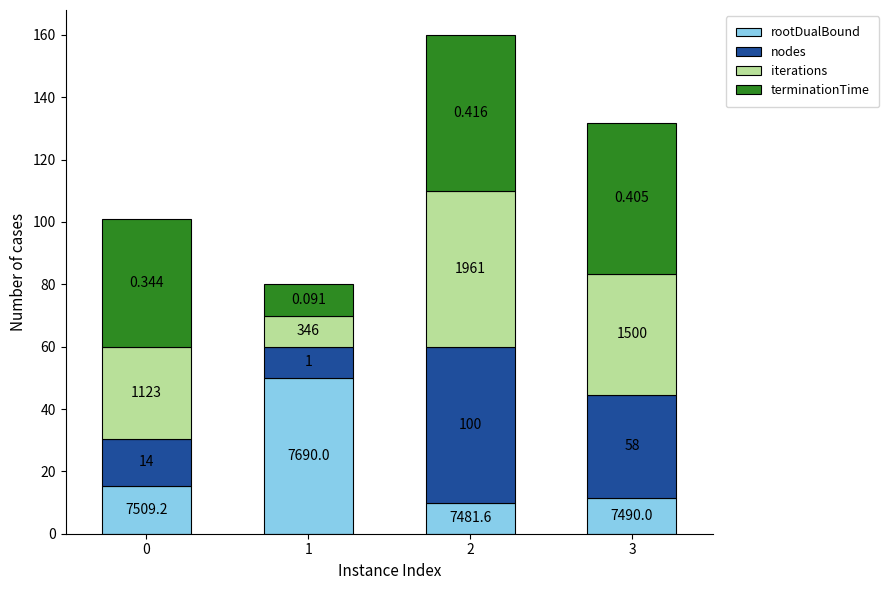

How many bars are there in total?

4